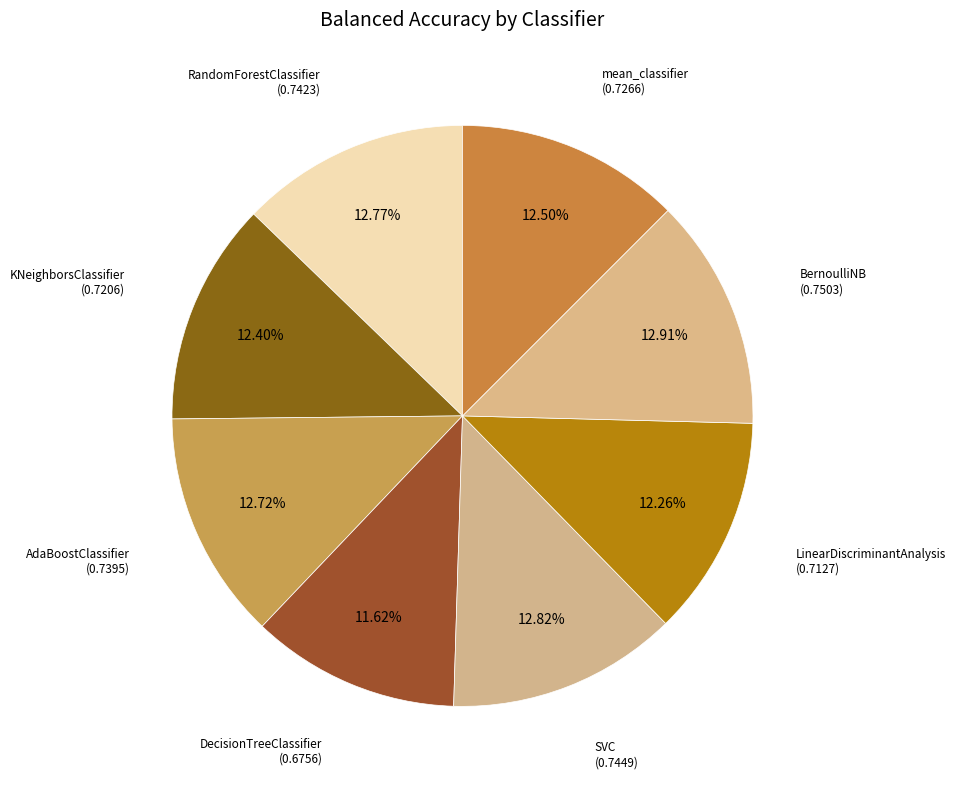

Count the number of slices in the pie.

8